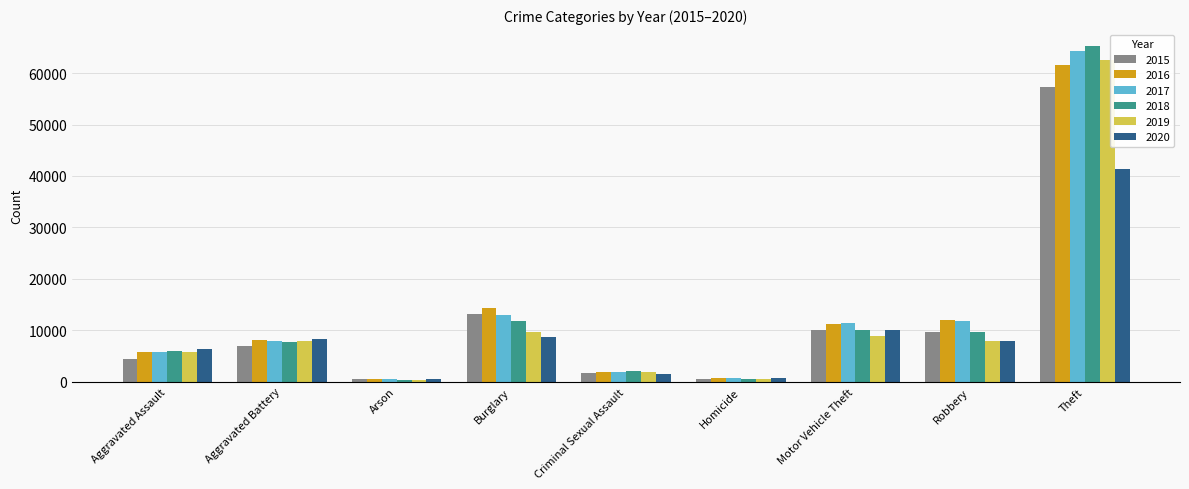

True or false: 2017 has a value of 5793 at Aggravated Assault.

True